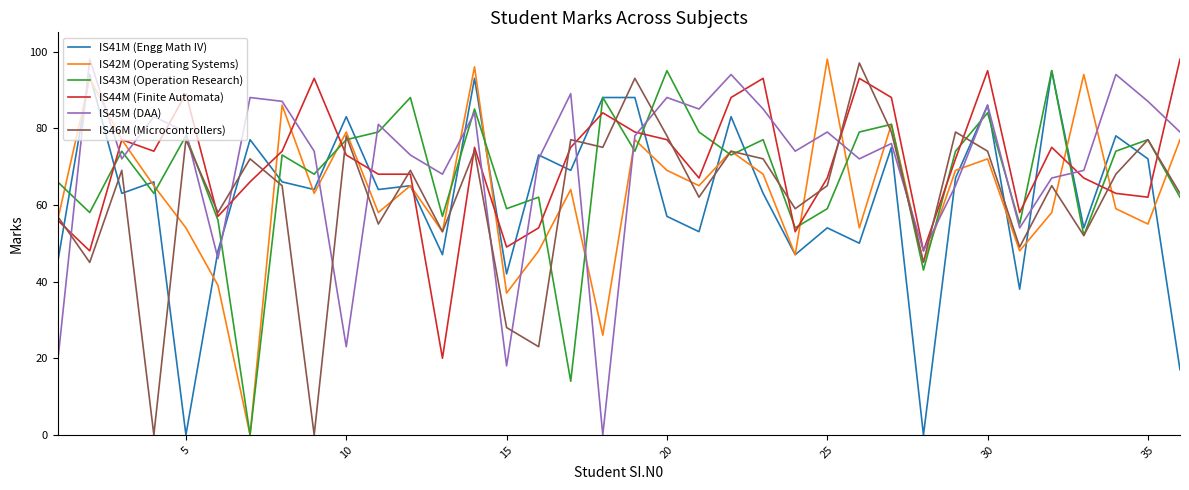

What is the greatest value displayed?

98